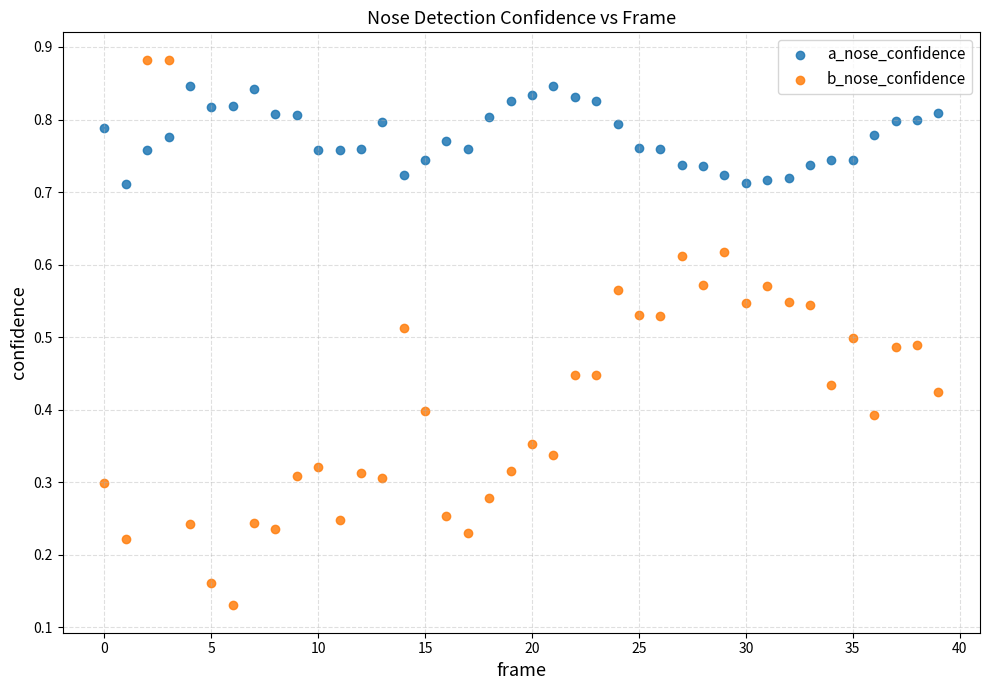

Which series has the widest spread of Y values?

b_nose_confidence